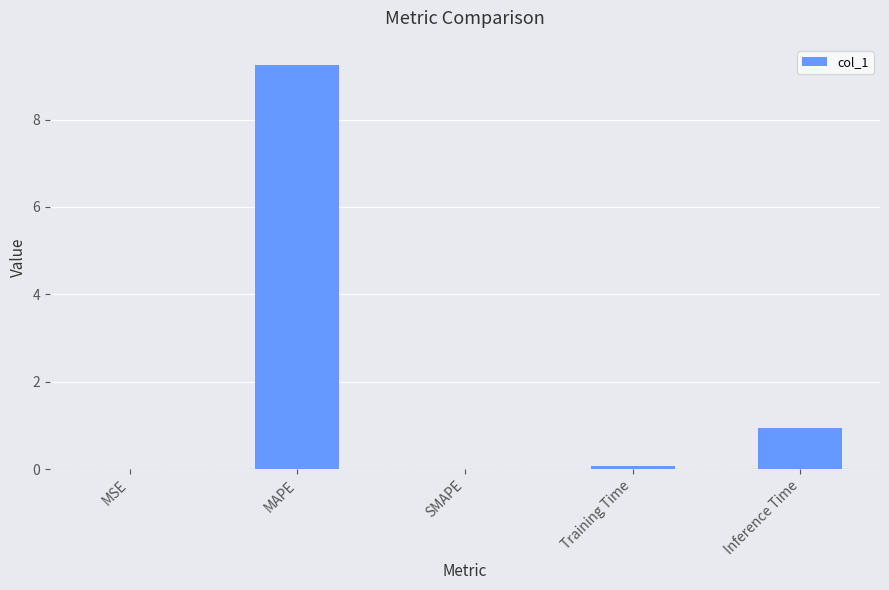

What is the maximum value shown in the chart?

9.2